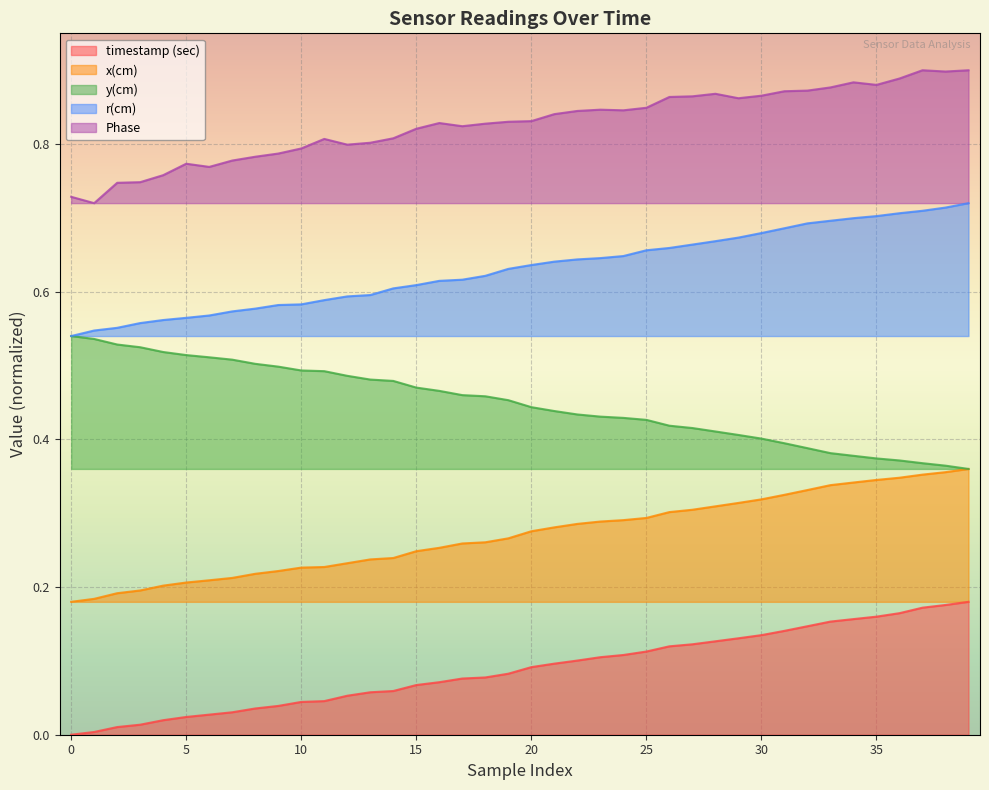

What is the maximum value for r(cm)?

0.7